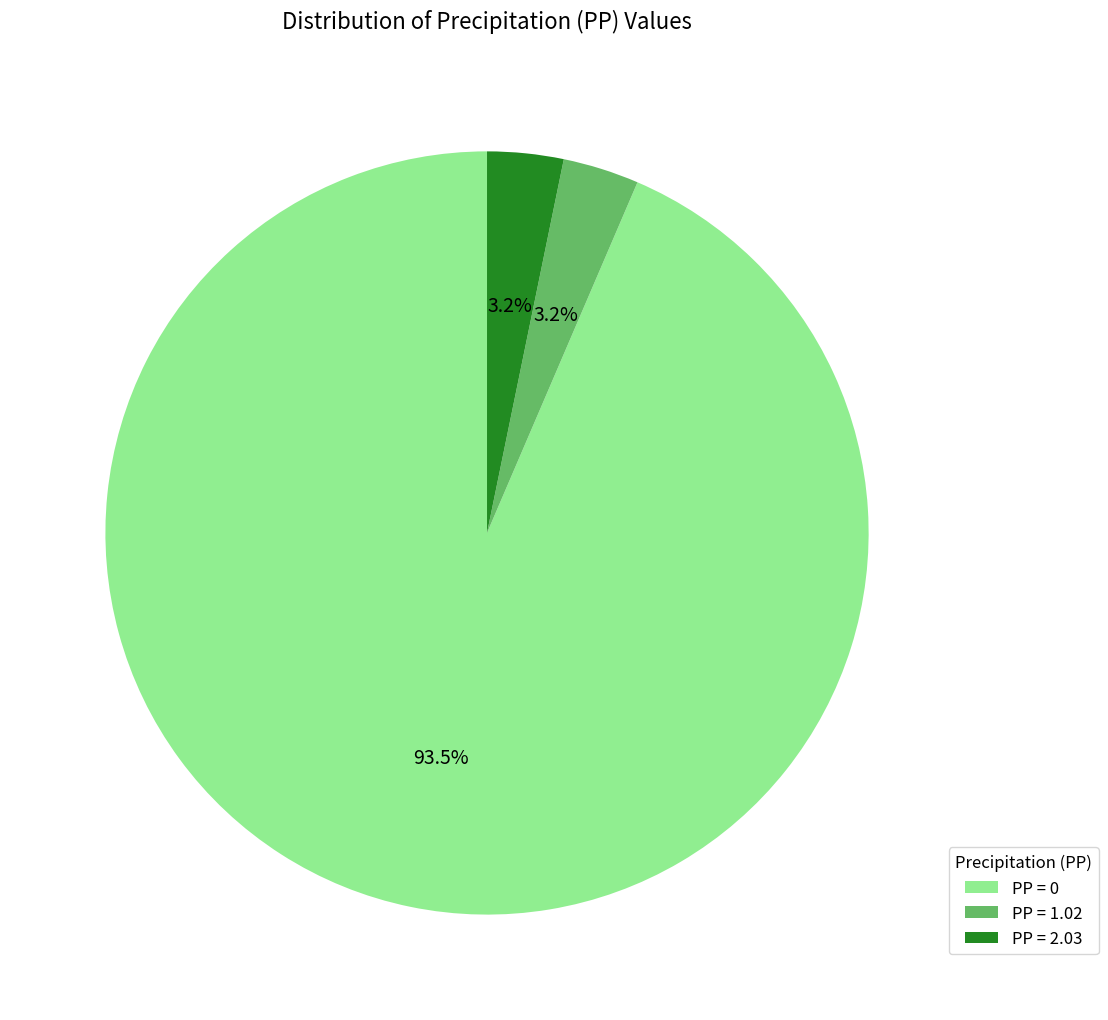

Is PP = 1.02 the majority of the pie?

No